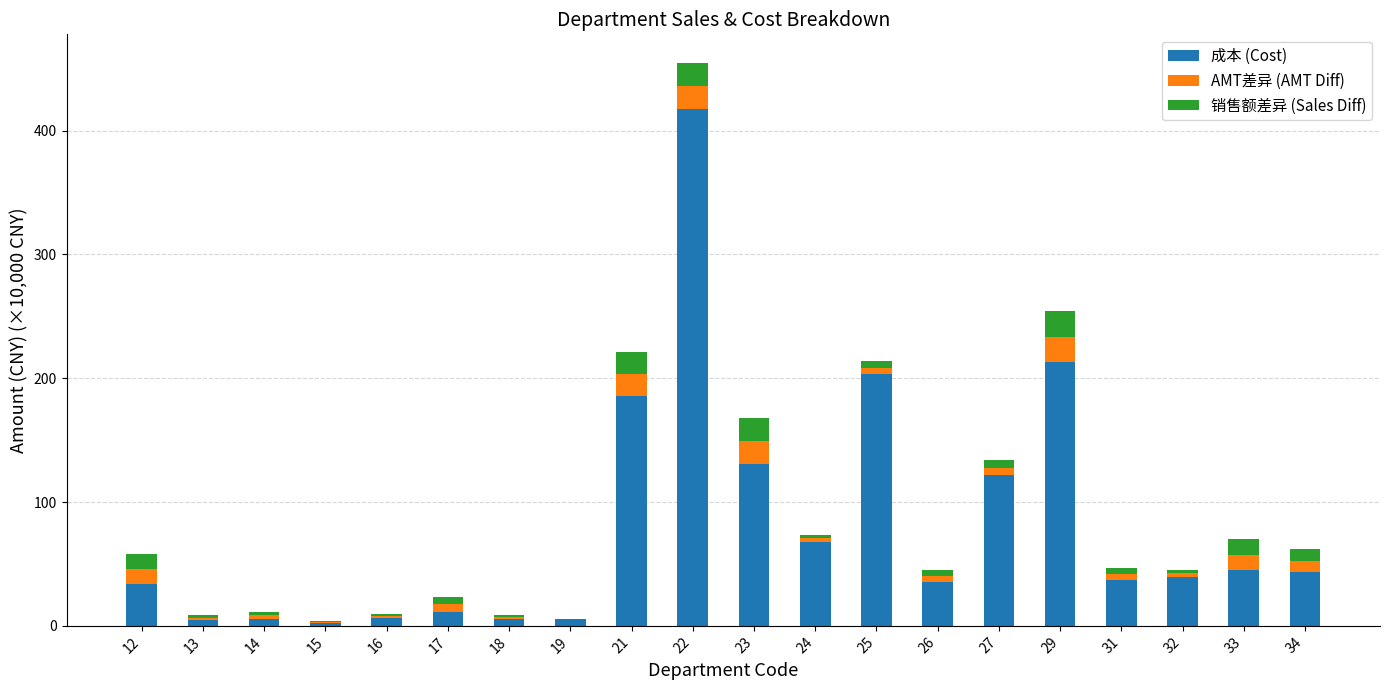

At which category is the sum across all series the highest?

22